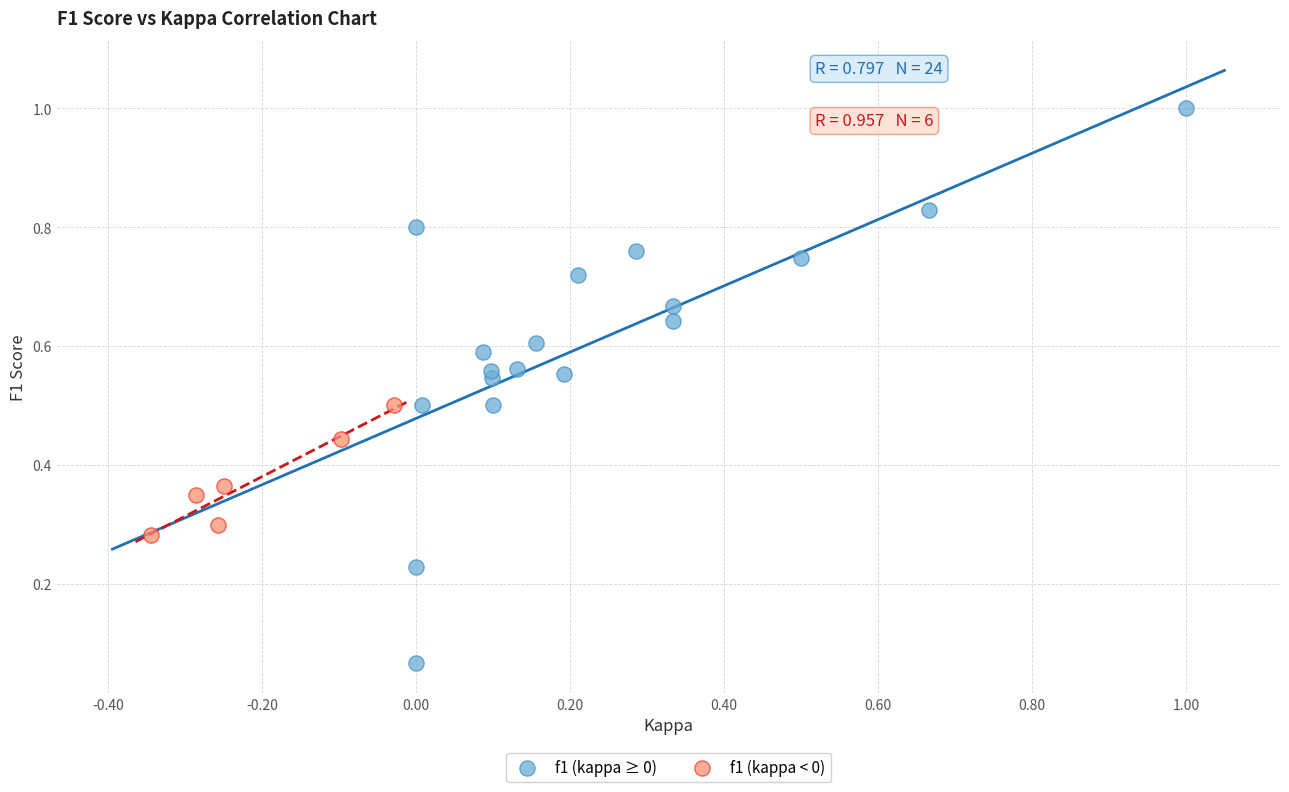

Which series reaches the maximum Y coordinate?

f1 (kappa ≥ 0)